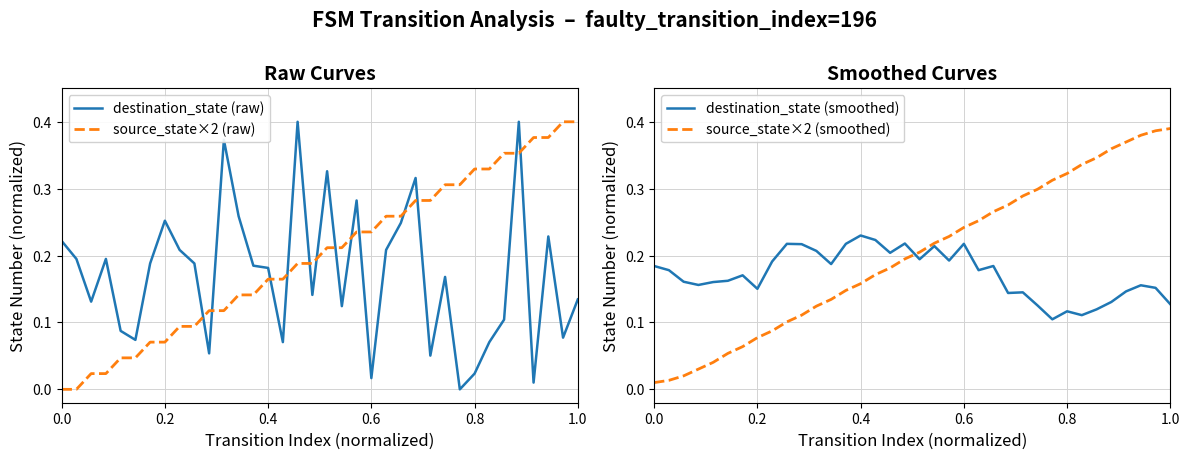

How many intersections are there between destination_state (raw) and source_state×2 (raw)?

13